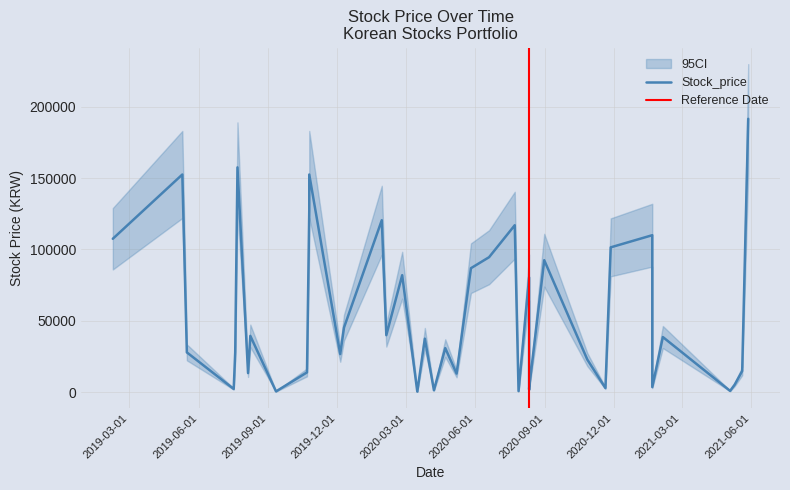

How many distinct data groups are displayed?

1